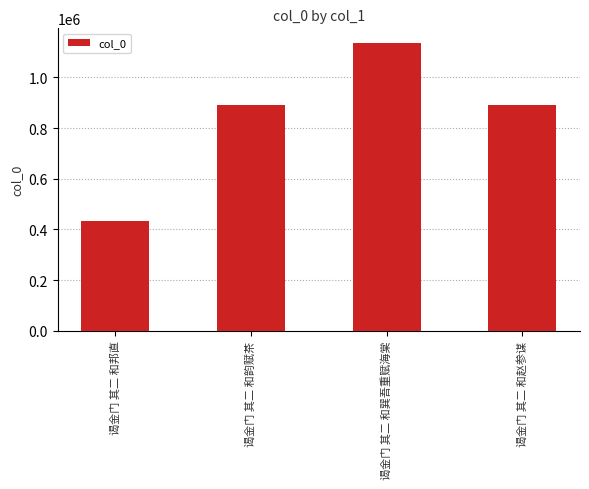

What is the value of the 2nd bar from the left?

890884